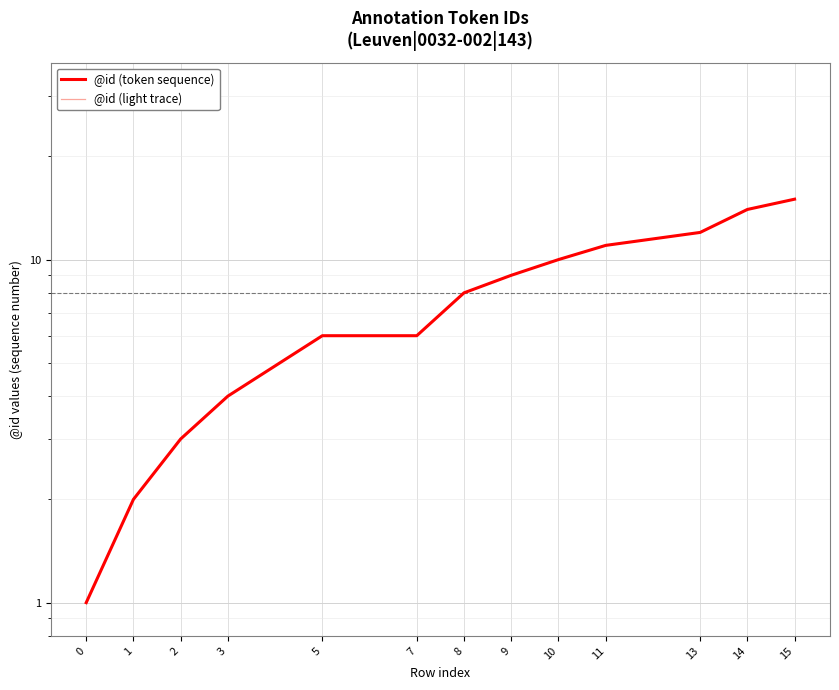

How many lines are shown in the chart?

2